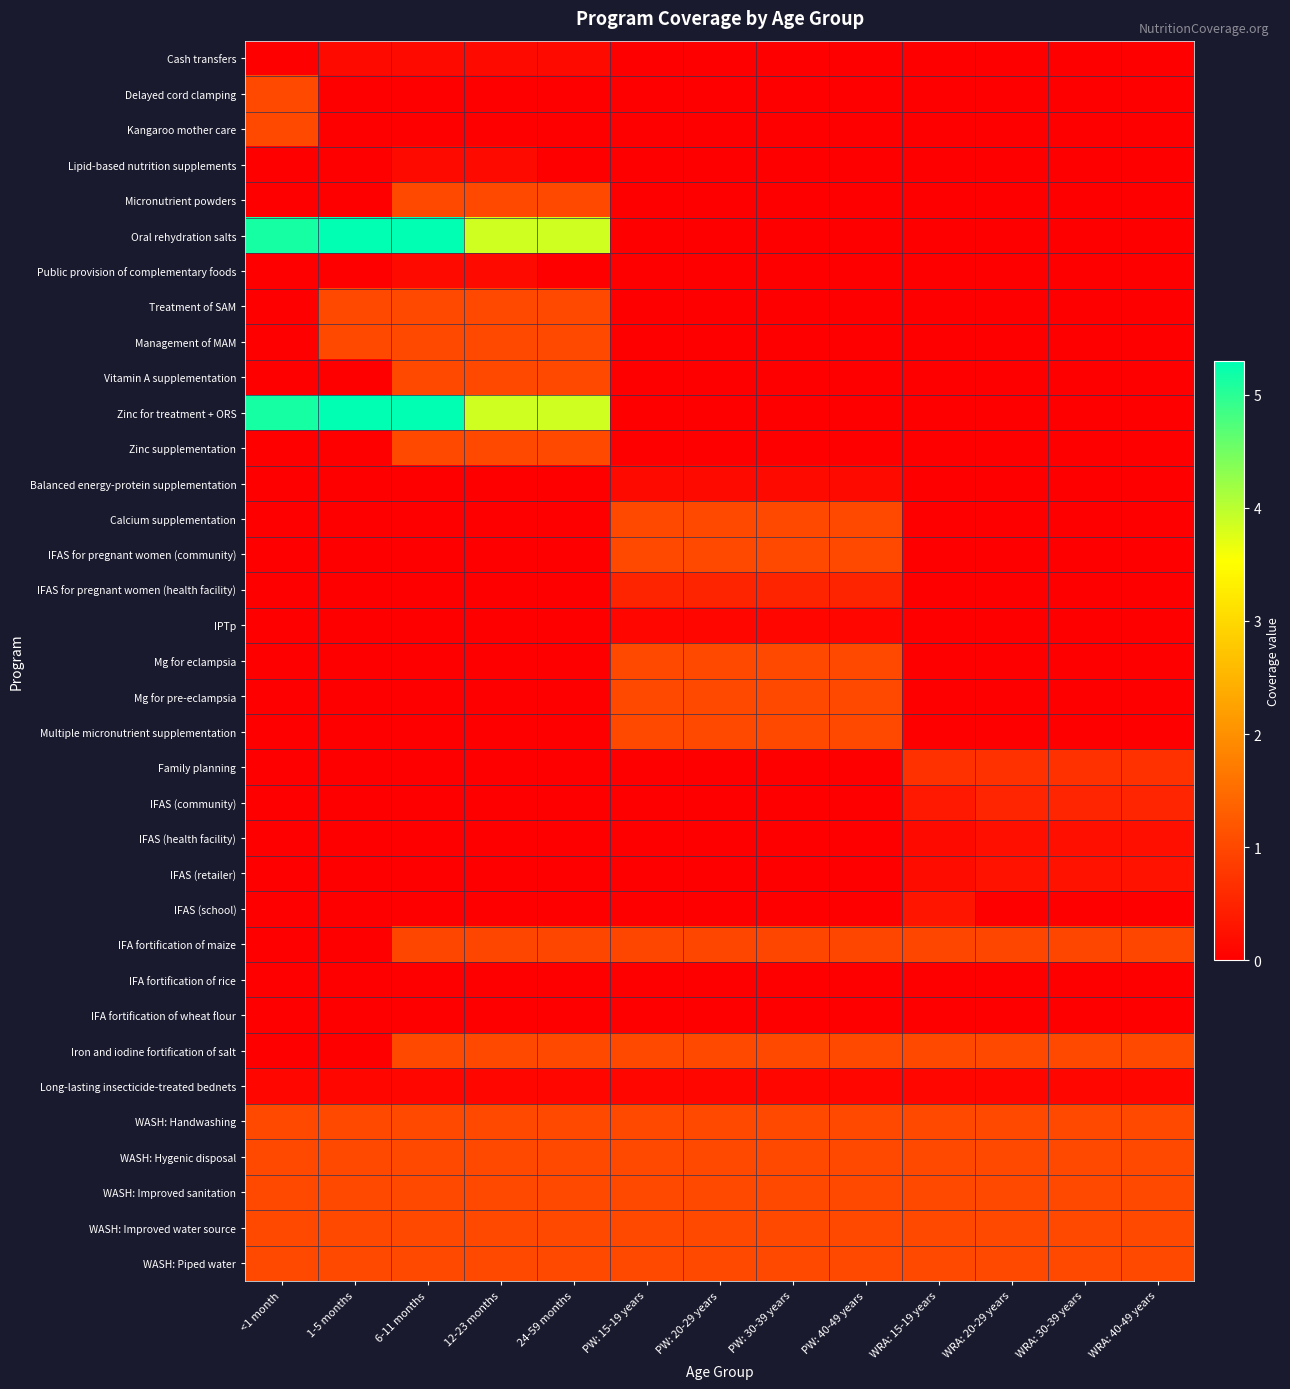

At how many categories does at least one series exceed 1?

5